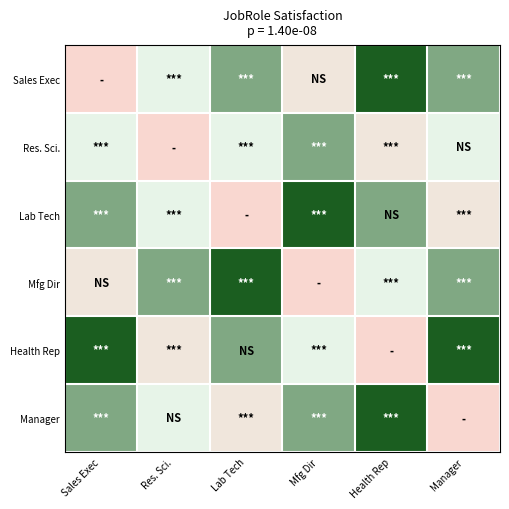

Which category has the highest value across all series?

Health Rep